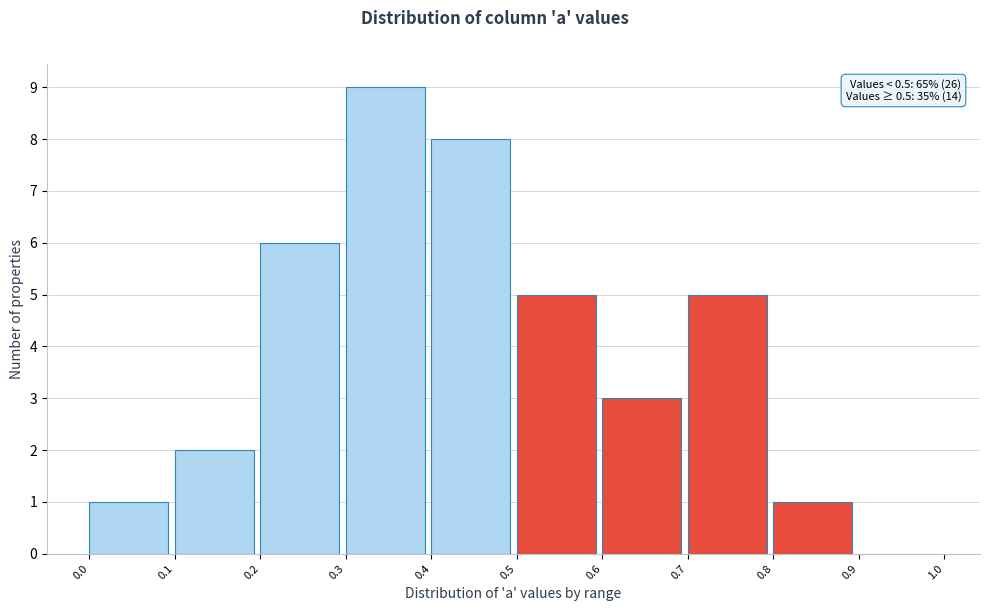

Over which range of the x-axis is the bar tallest?

0.3 to 0.4